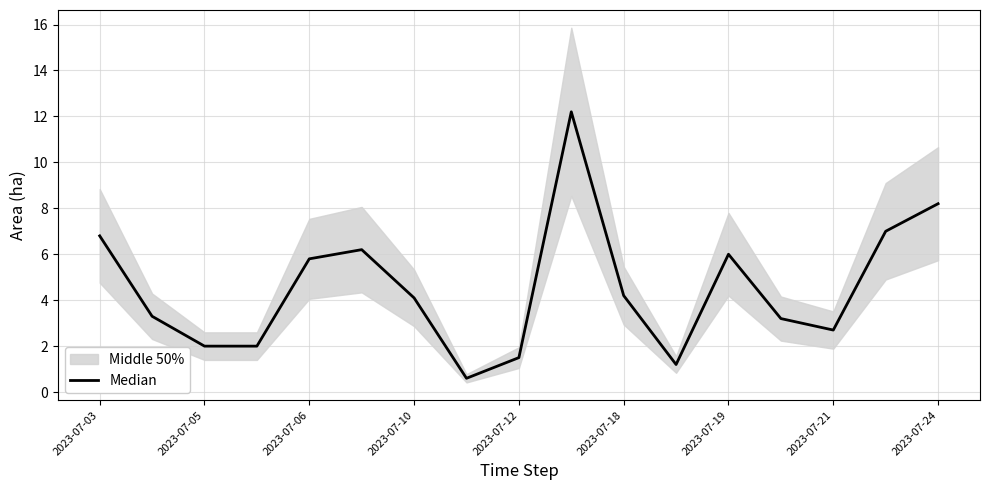

True or false: there are more than 0 points higher than both neighbors.

True